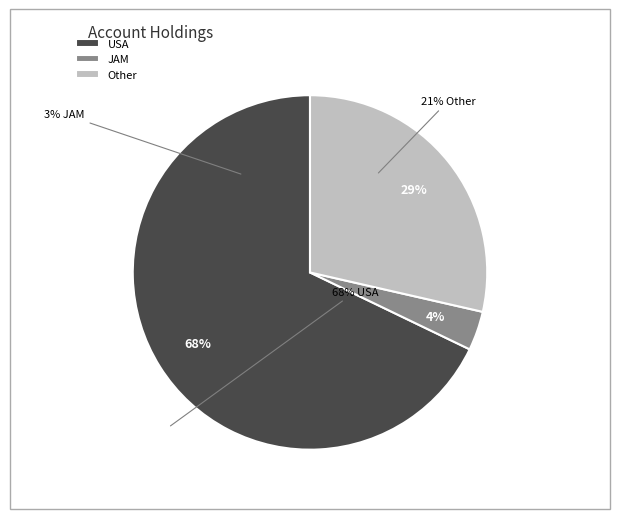

To the nearest percent, what is the average slice percentage?

33%